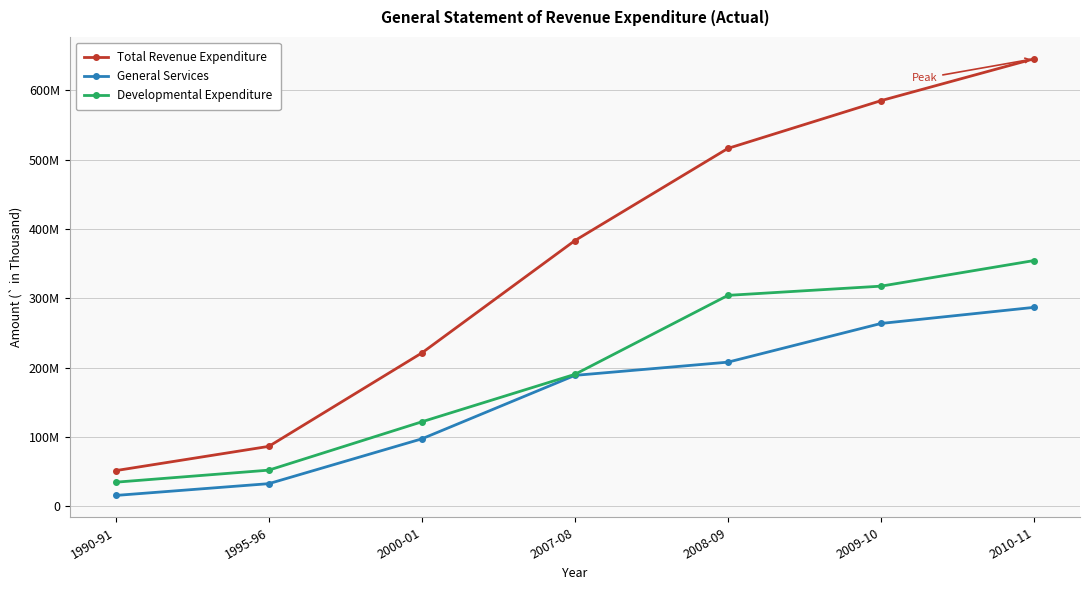

True or false: Developmental Expenditure and Total Revenue Expenditure intersect in this chart.

False